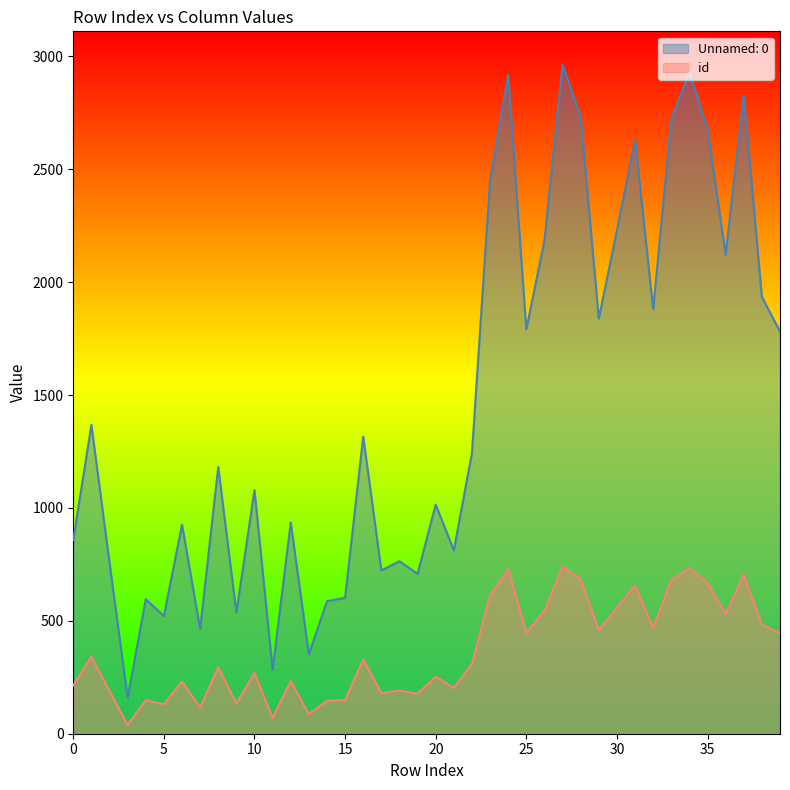

How many categories are shown in the chart?

40